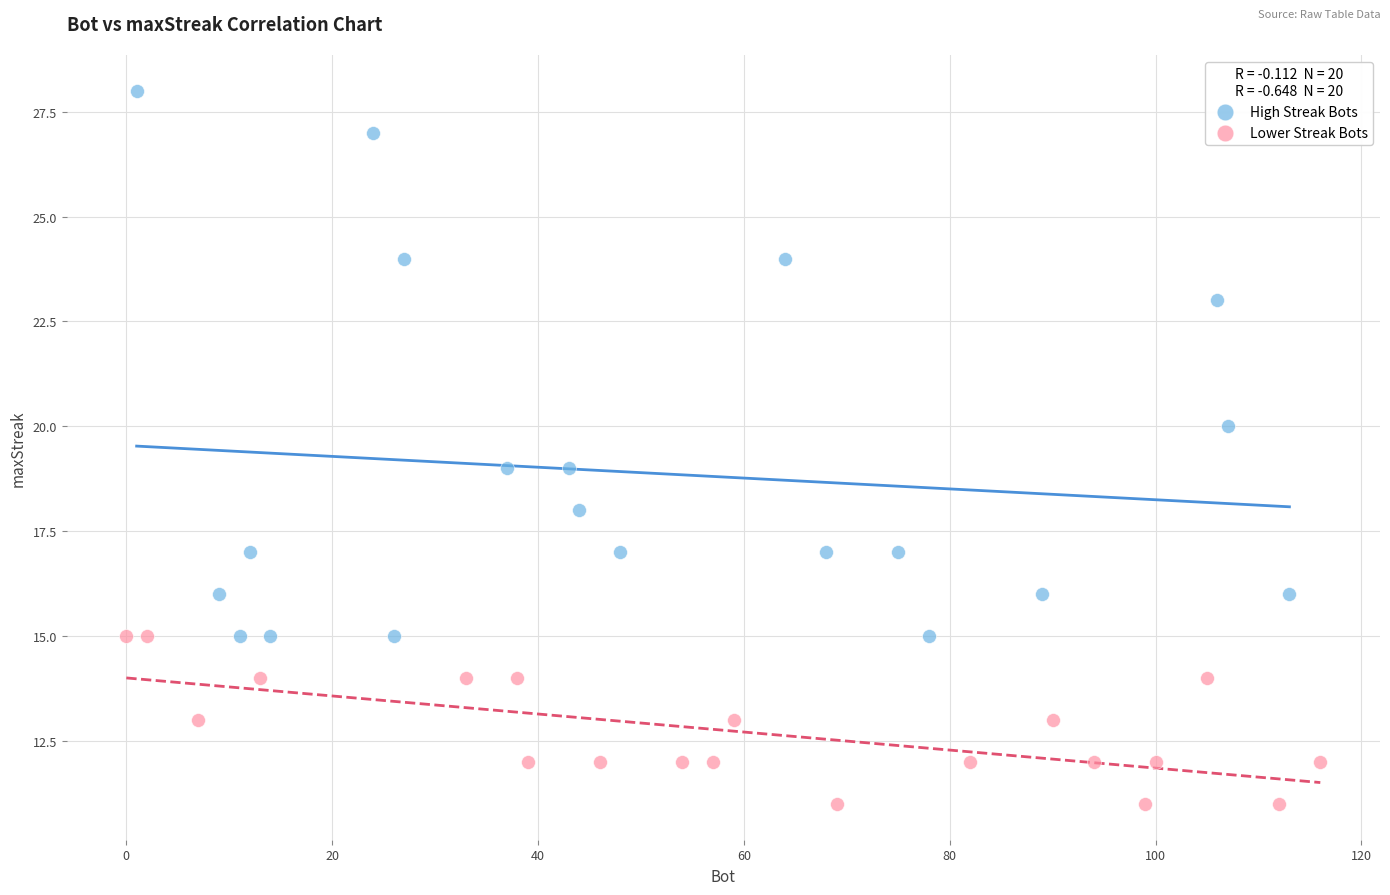

Which series contains the lowest Y value?

Lower Streak Bots